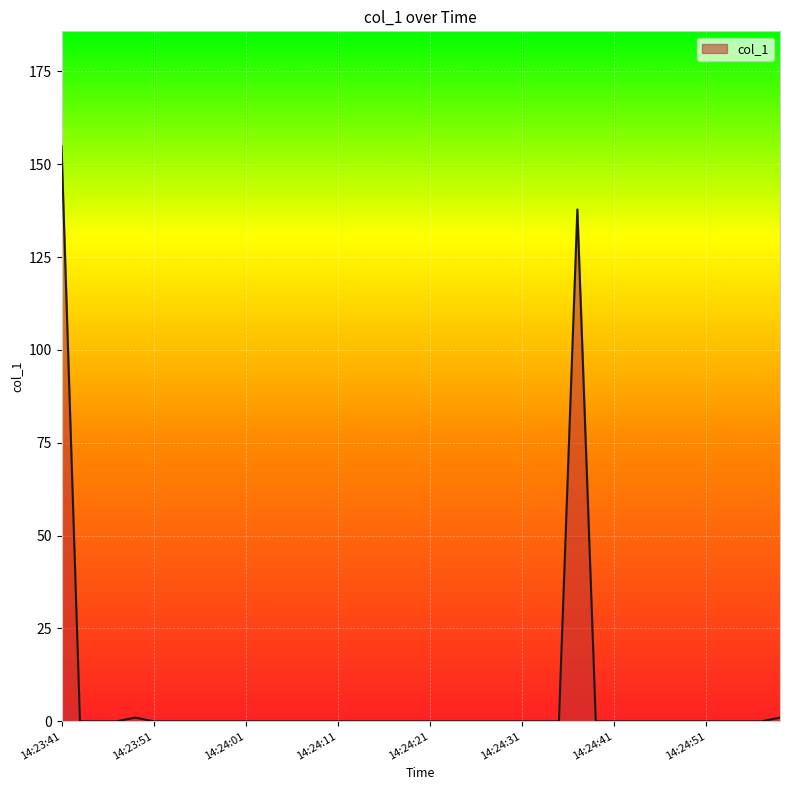

What is the maximum value shown in the chart?

154.8